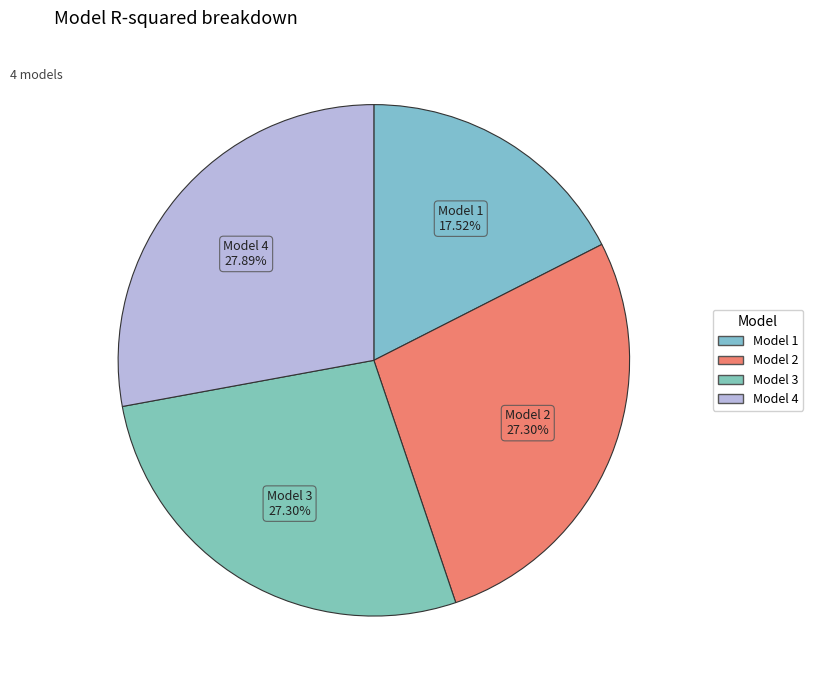

How many segments does this pie chart have?

4